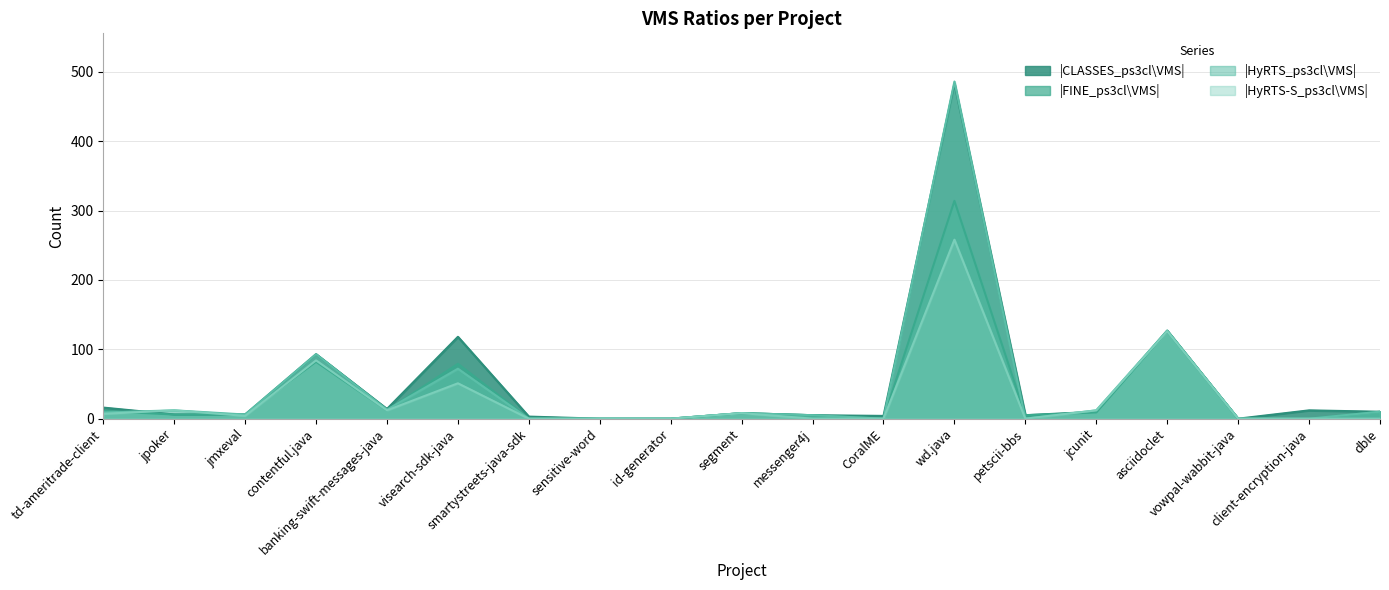

Does the chart display data point markers on the line(s)?

No